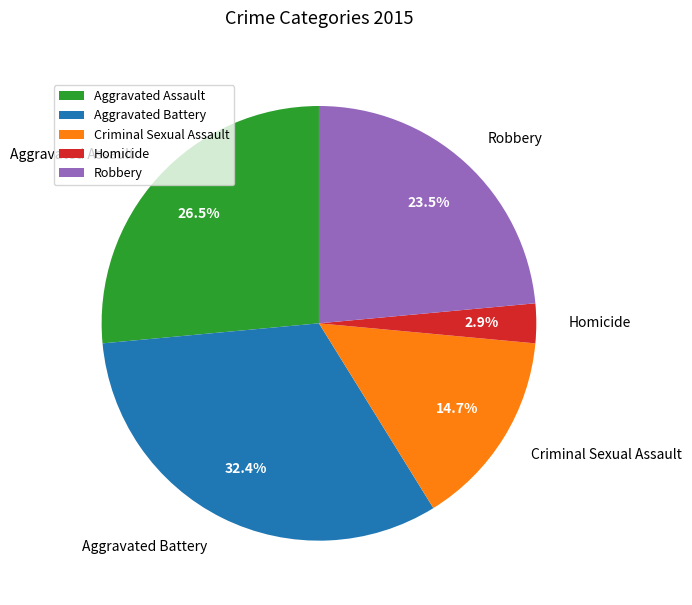

How many slices are in this pie chart?

5